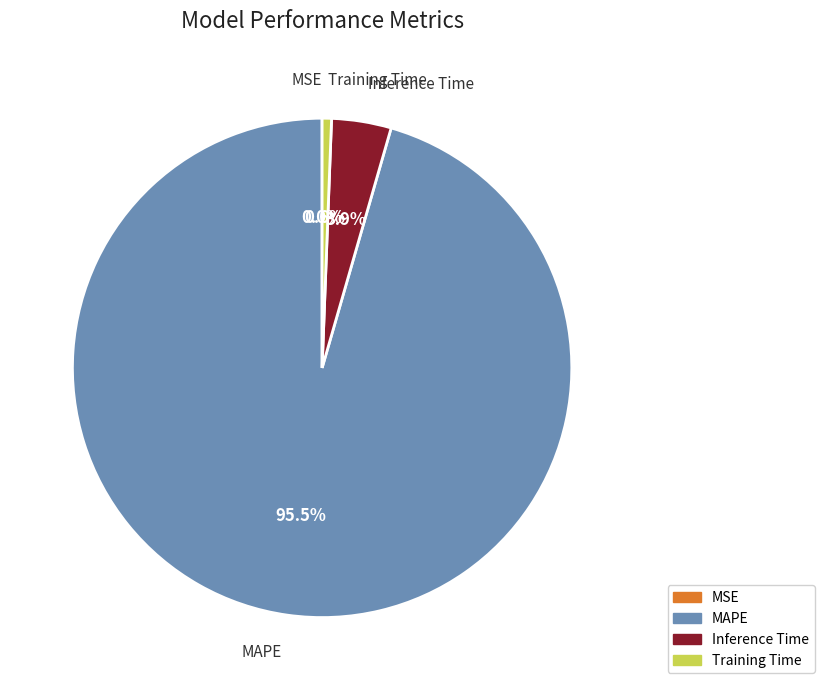

To the nearest percent, what is the combined percentage of Inference Time and Training Time?

4%